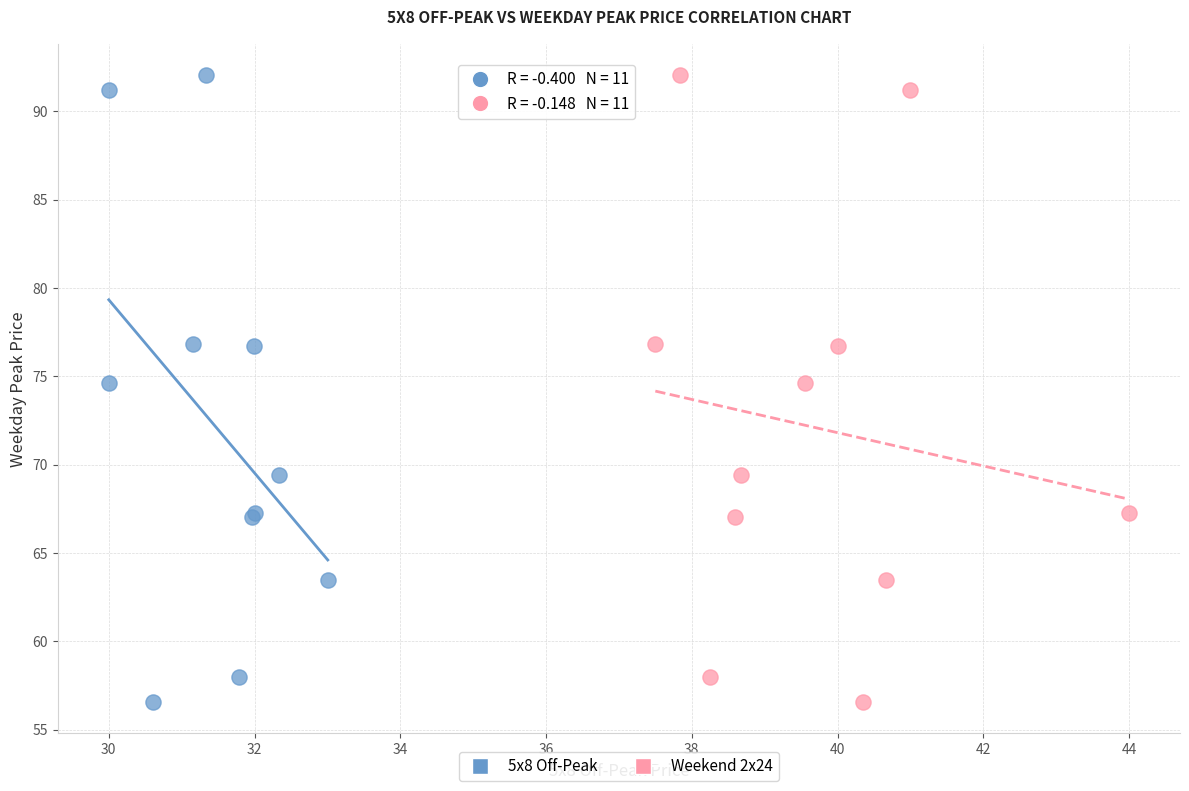

What are all the series names shown in the legend?

5x8 Off-Peak, Weekend 2x24